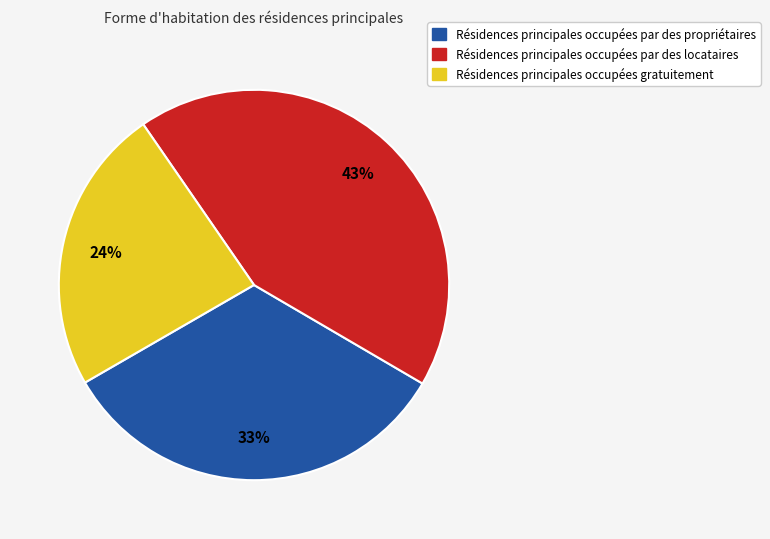

Count the number of slices in the pie.

3